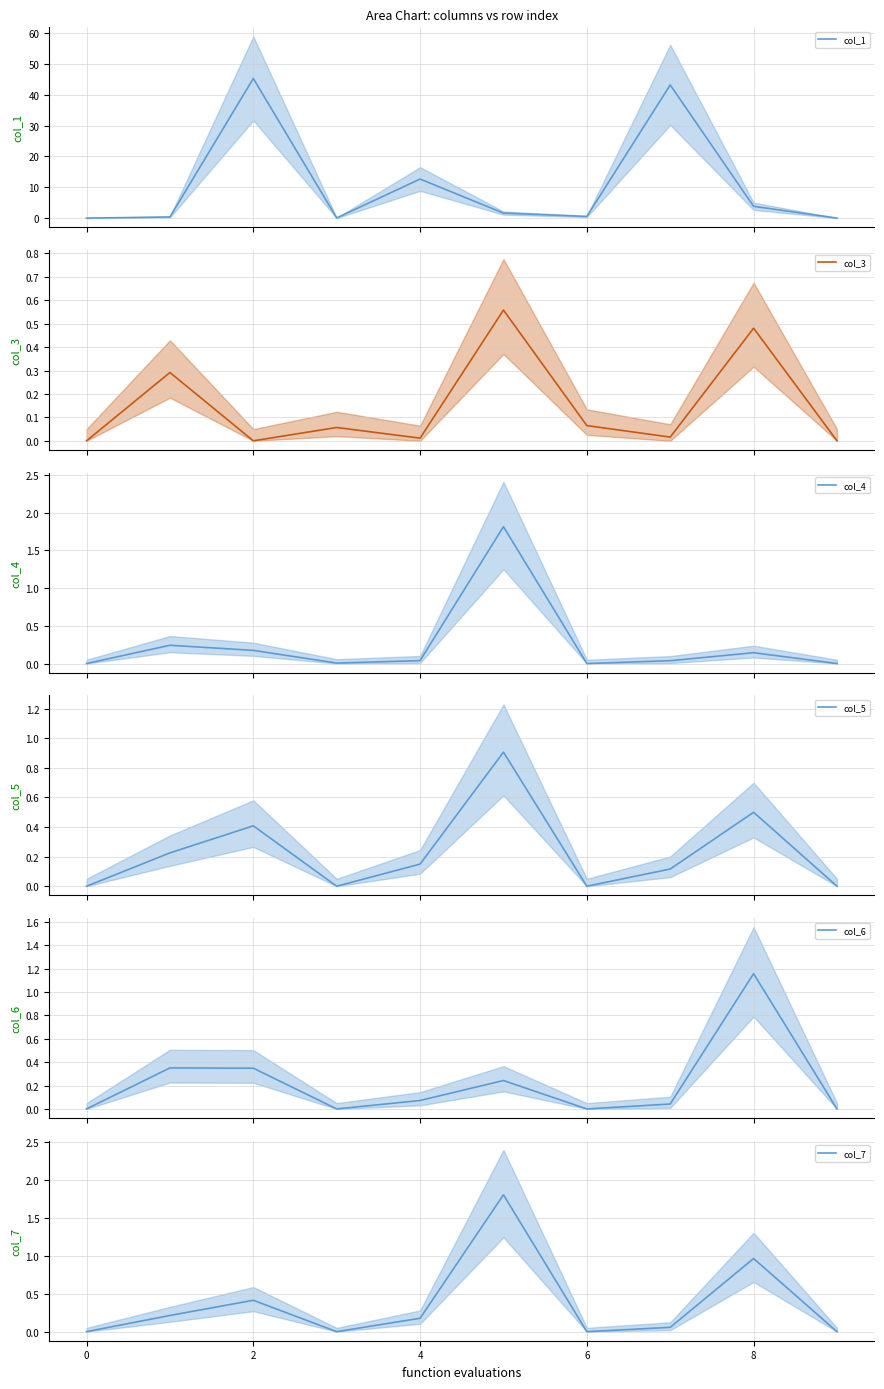

The col_3 series shows 0.0 at 7. True or false?

False